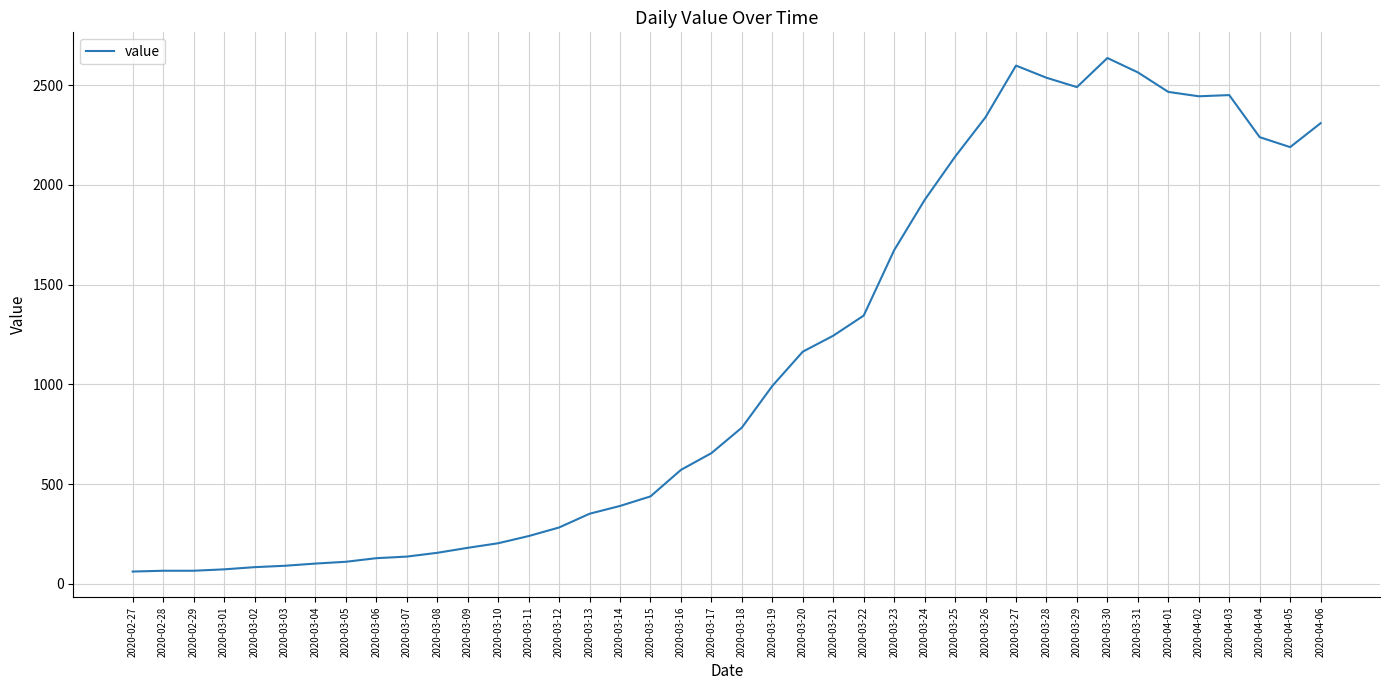

Does the chart have visible grid lines?

Yes